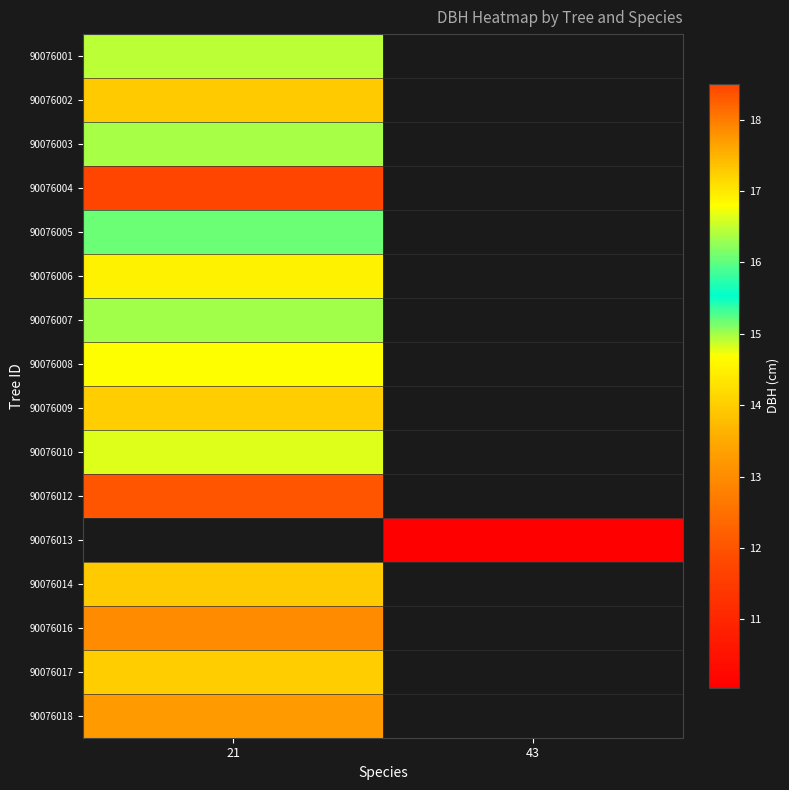

The 90076004 series shows 18.5 at 21. True or false?

True